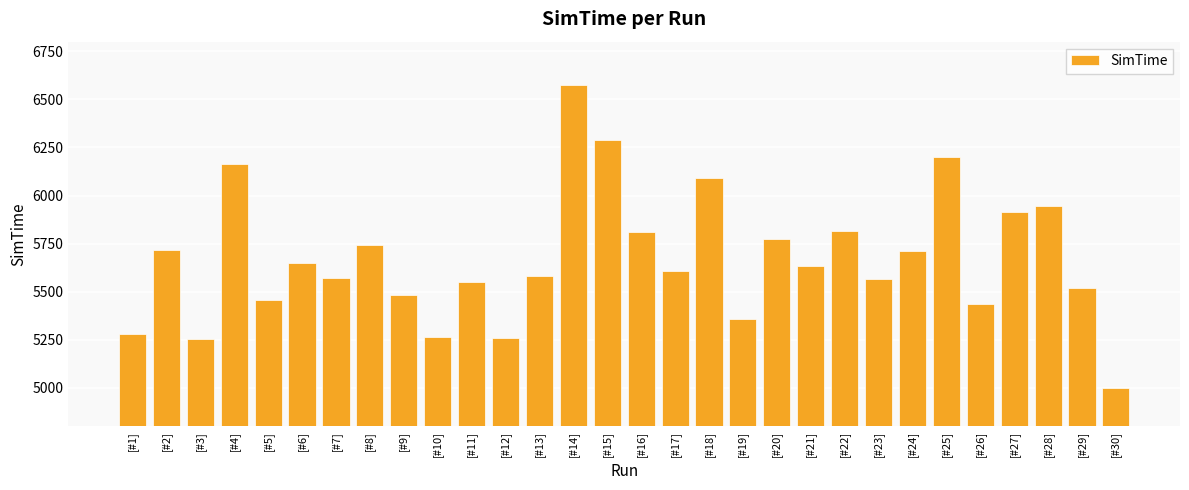

Between [#27] and [#1], which is larger?

[#27]